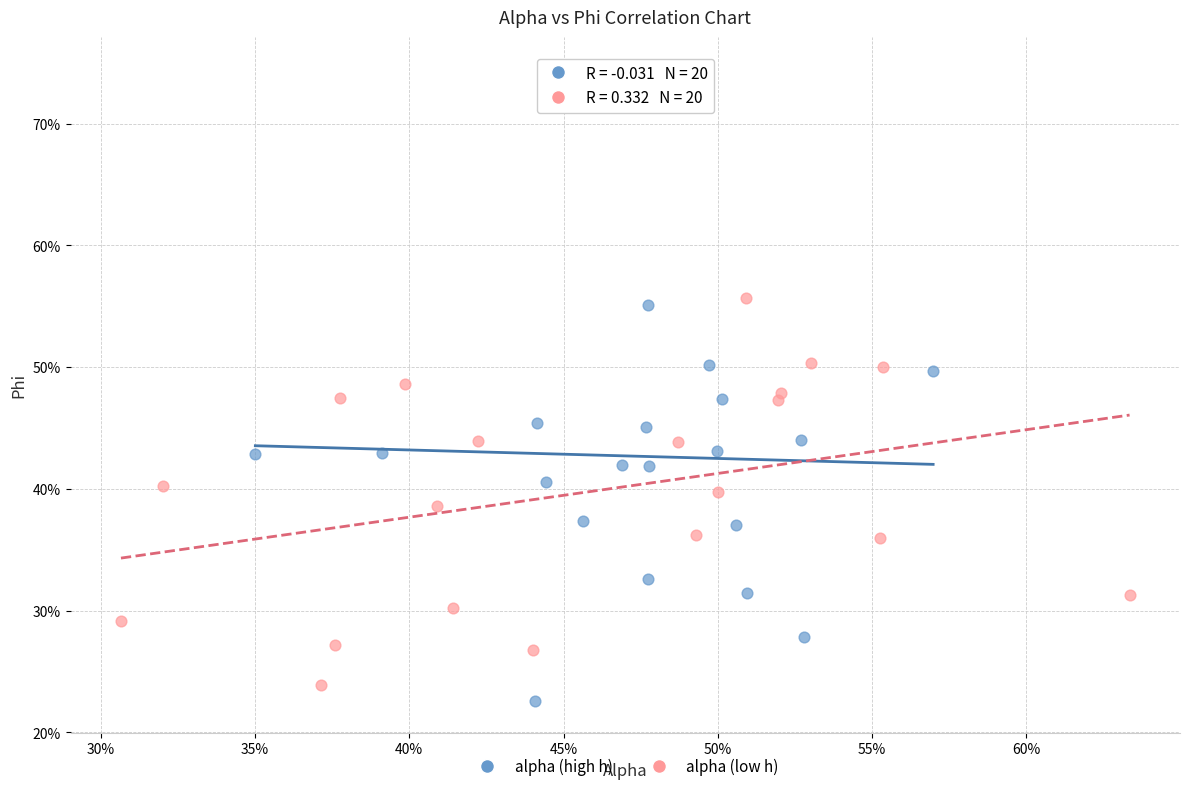

Which series reaches the minimum Y coordinate?

alpha (high h)